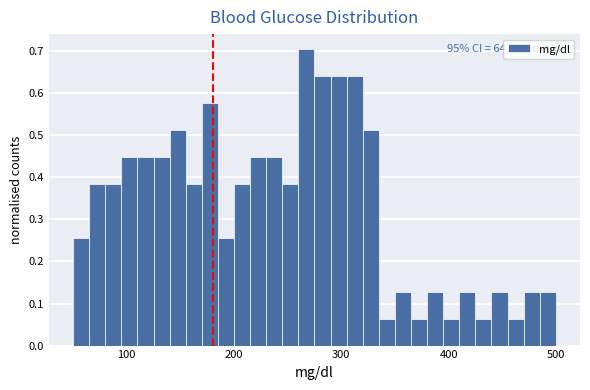

Read against the x-axis, roughly where is the centre of the tallest bar?

270